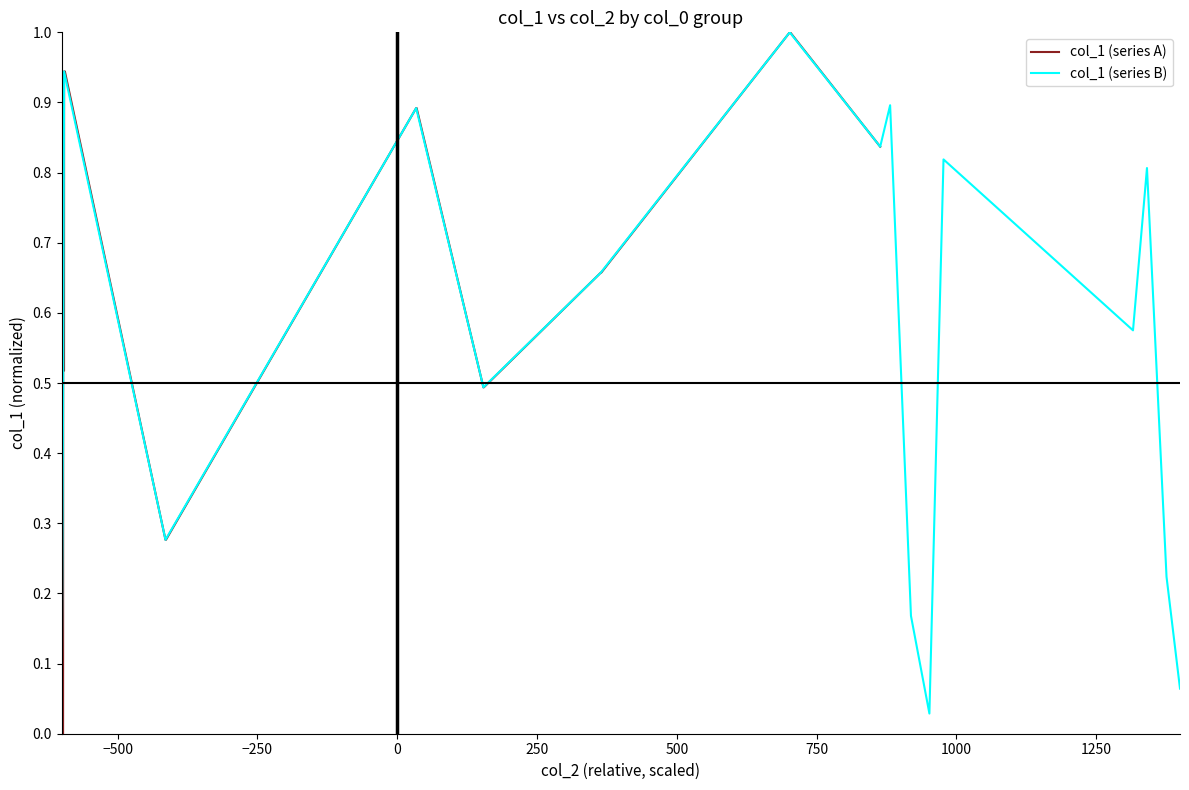

Which series has the largest total across all categories?

col_1 (series A)